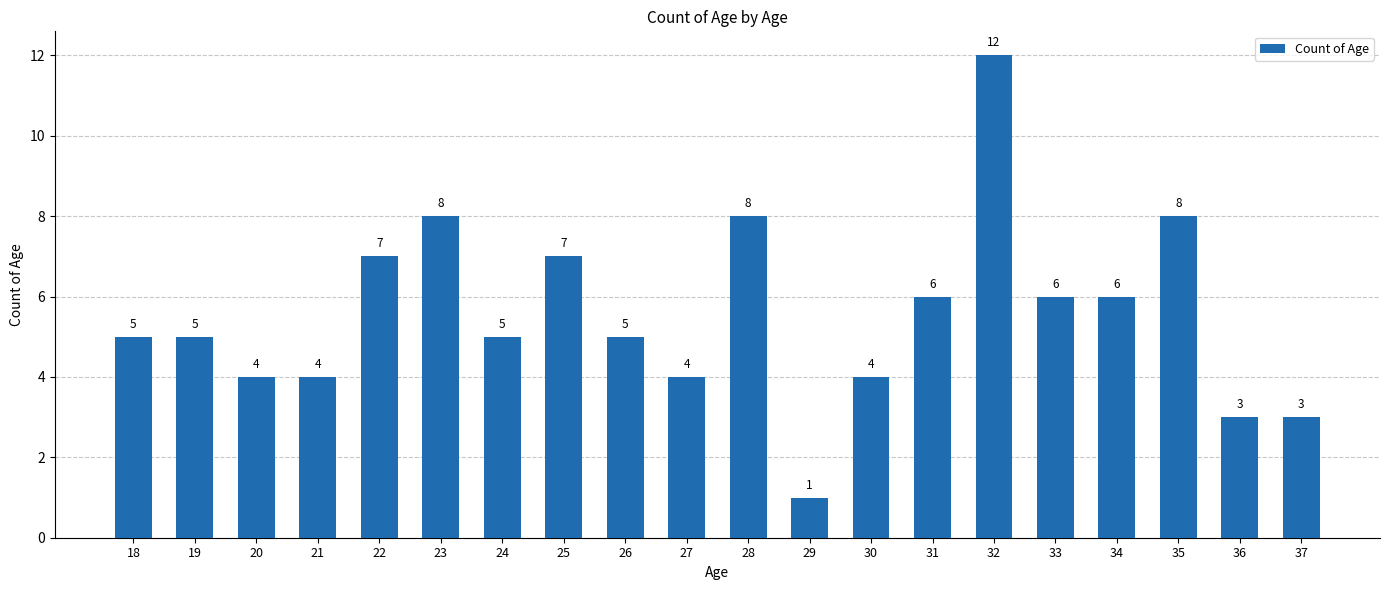

Reading left to right, transcribe all the data shown in this chart.

5	5	4	4	7	8	5	7	5	4	8	1	4	6	12	6	6	8	3	3